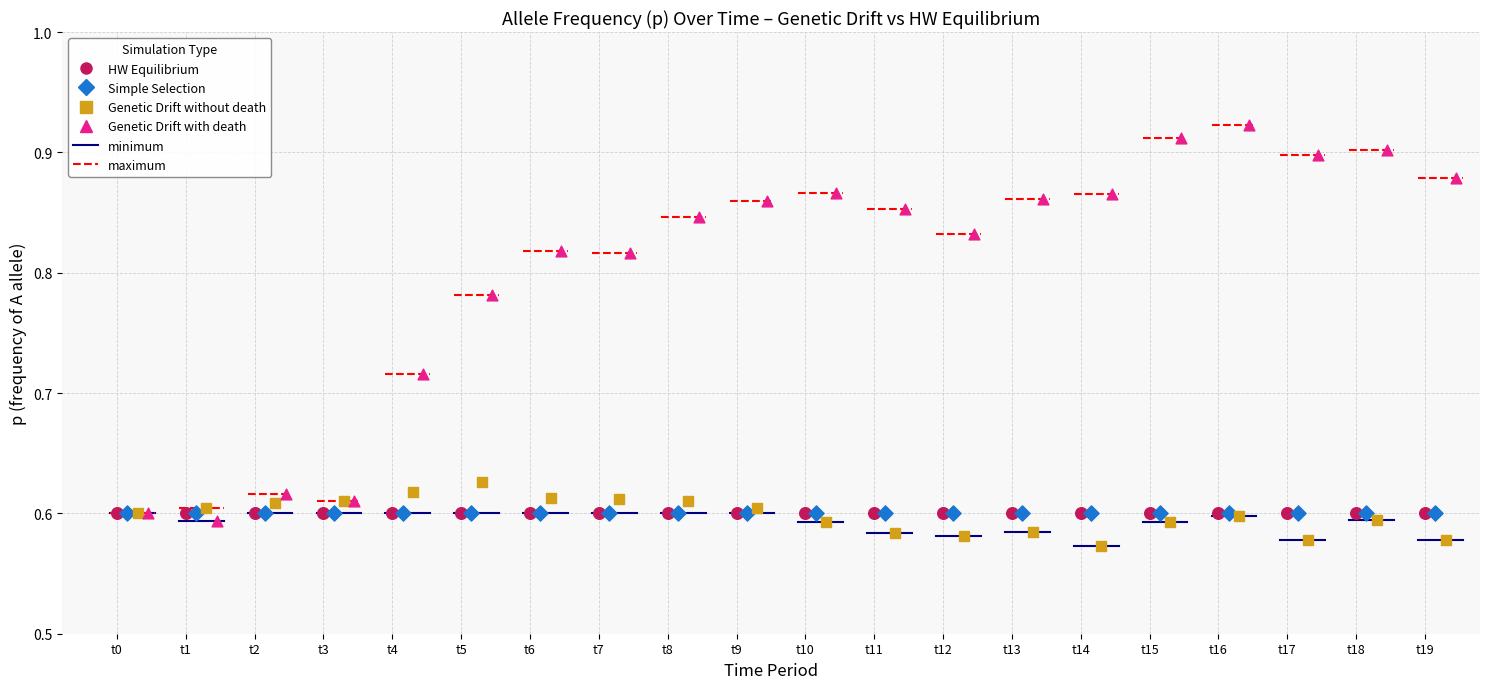

Which series reaches the minimum Y coordinate?

Genetic Drift without death